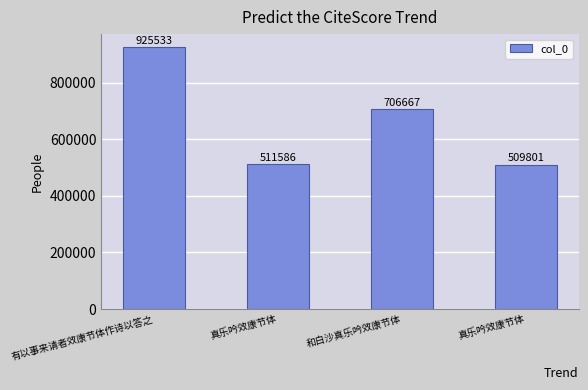

Count the number of categories in the chart.

4